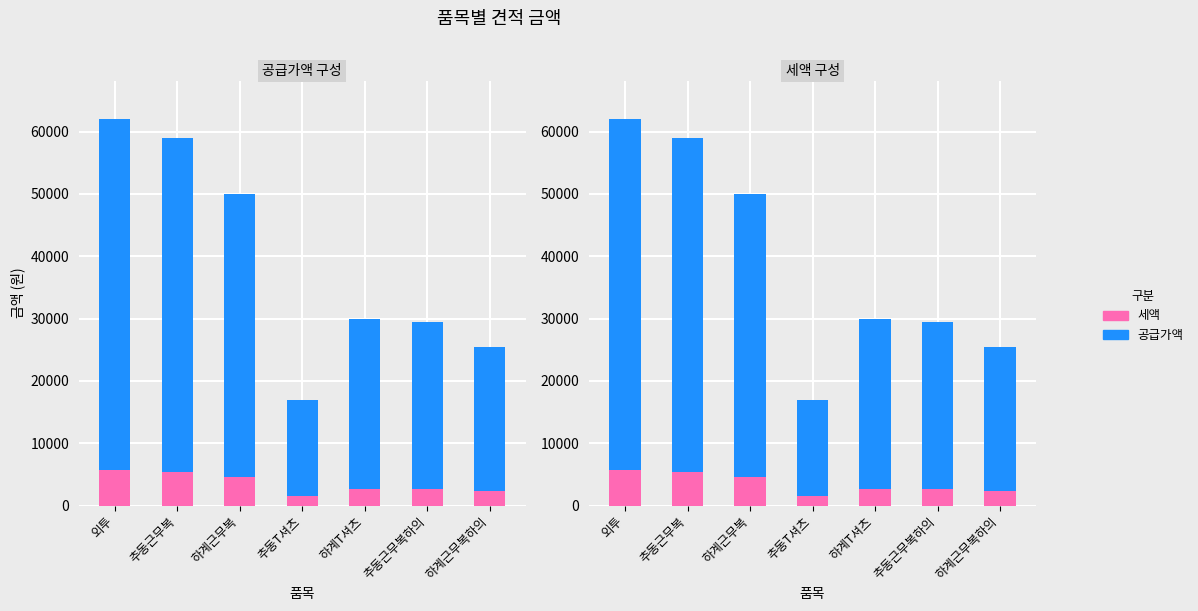

What is the difference between the highest and lowest values at 외투?

50727.3